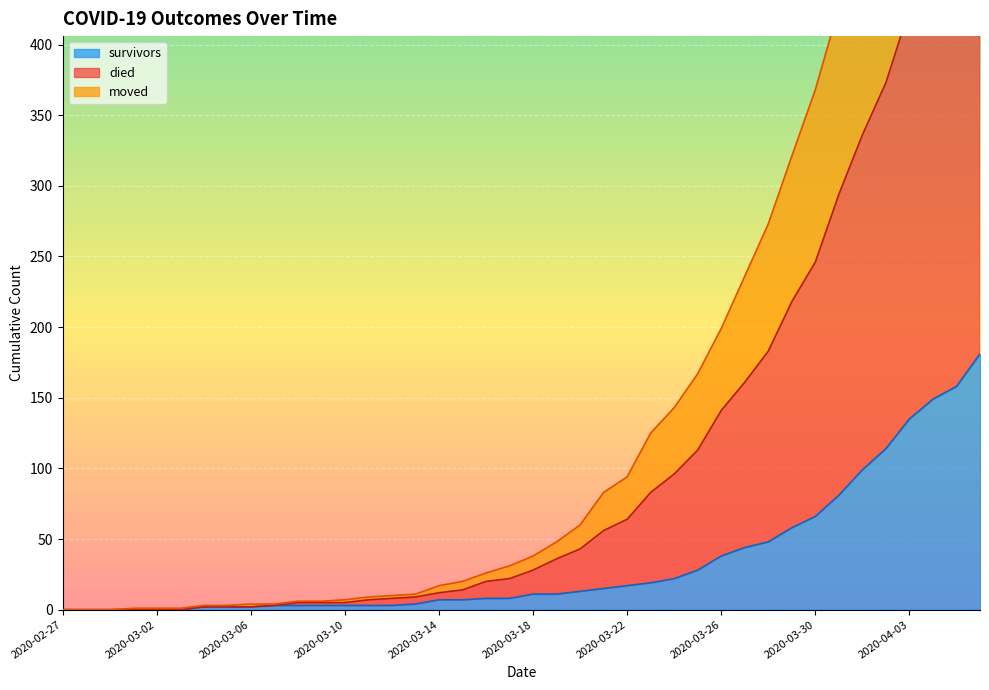

What is the highest value of the survivors series?

181